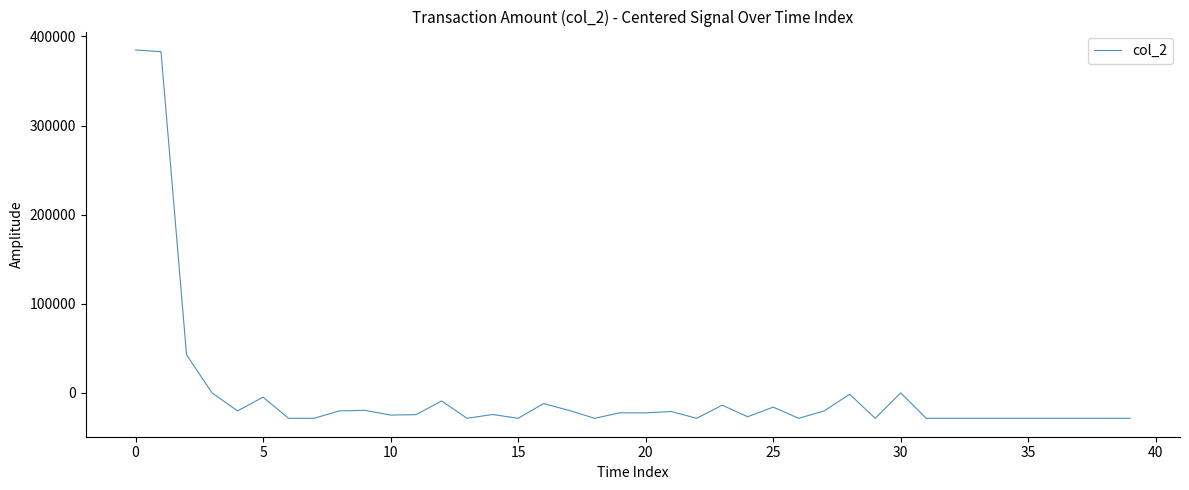

What is the minimum value shown in the chart?

-28594